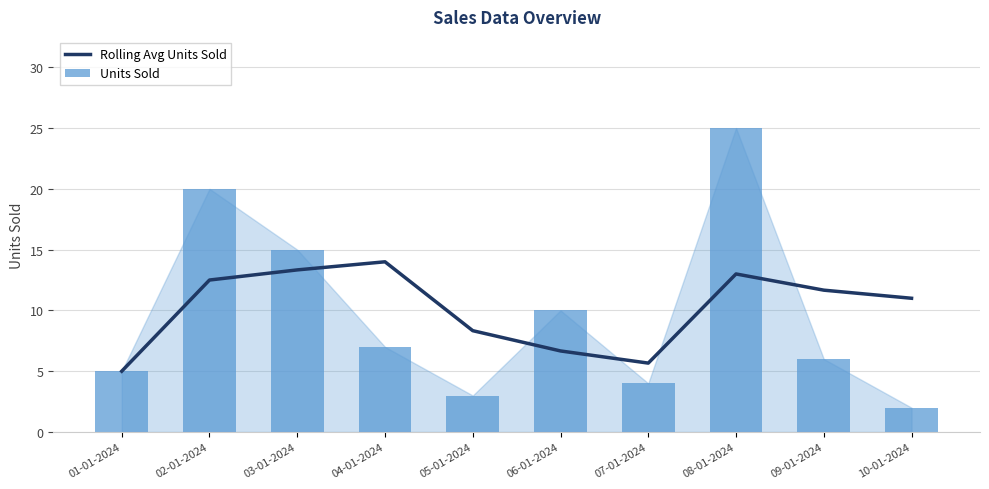

Does the chart contain any negative values?

No